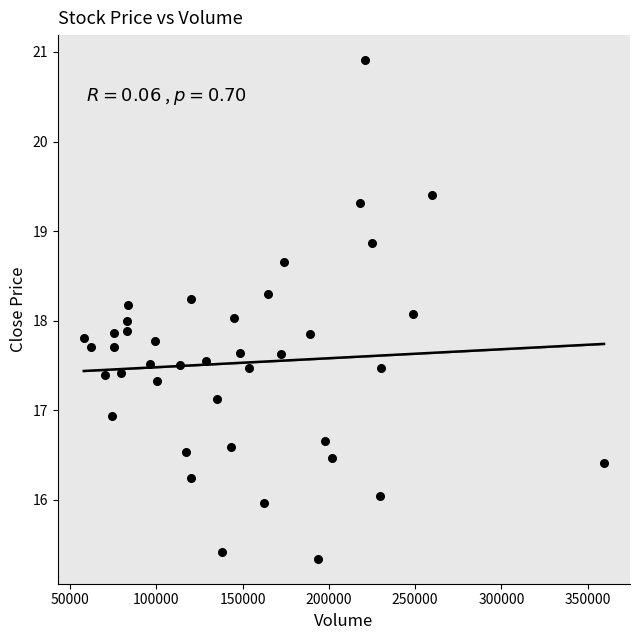

What is the range of X values (max minus min)?

301500.0